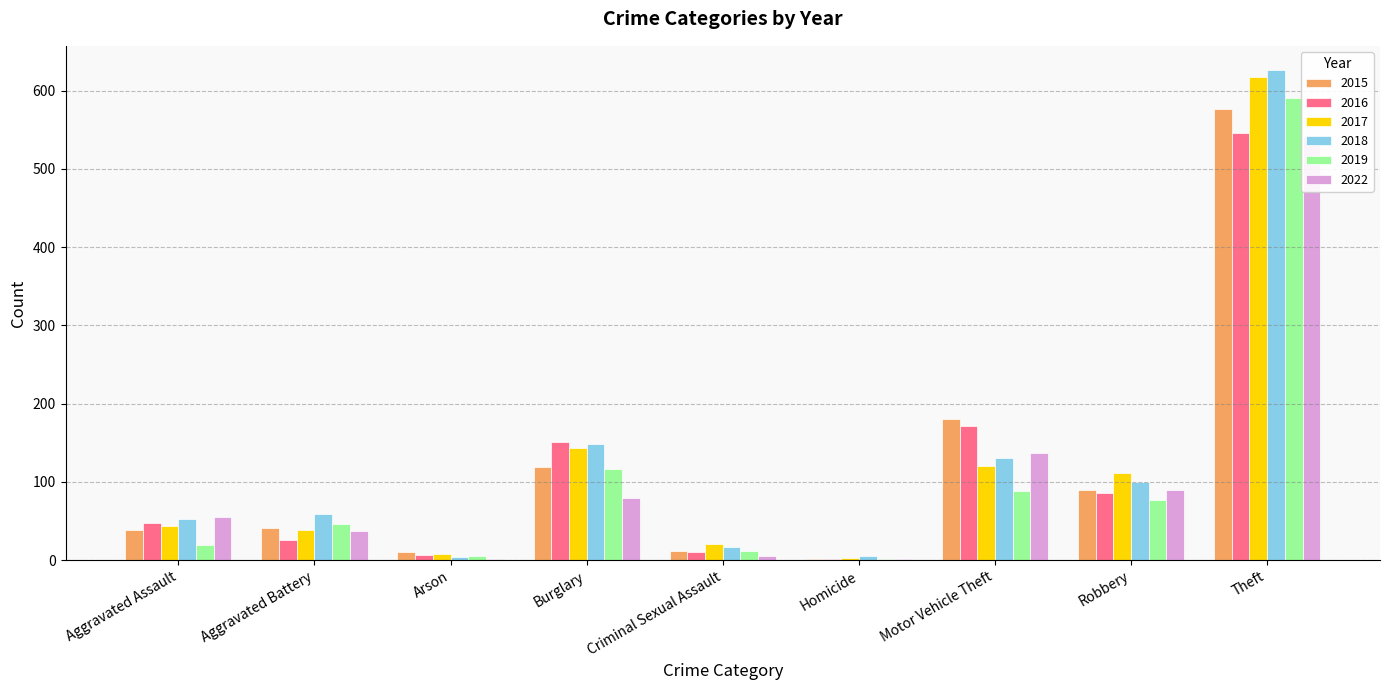

Which series has the largest range (max minus min)?

2018